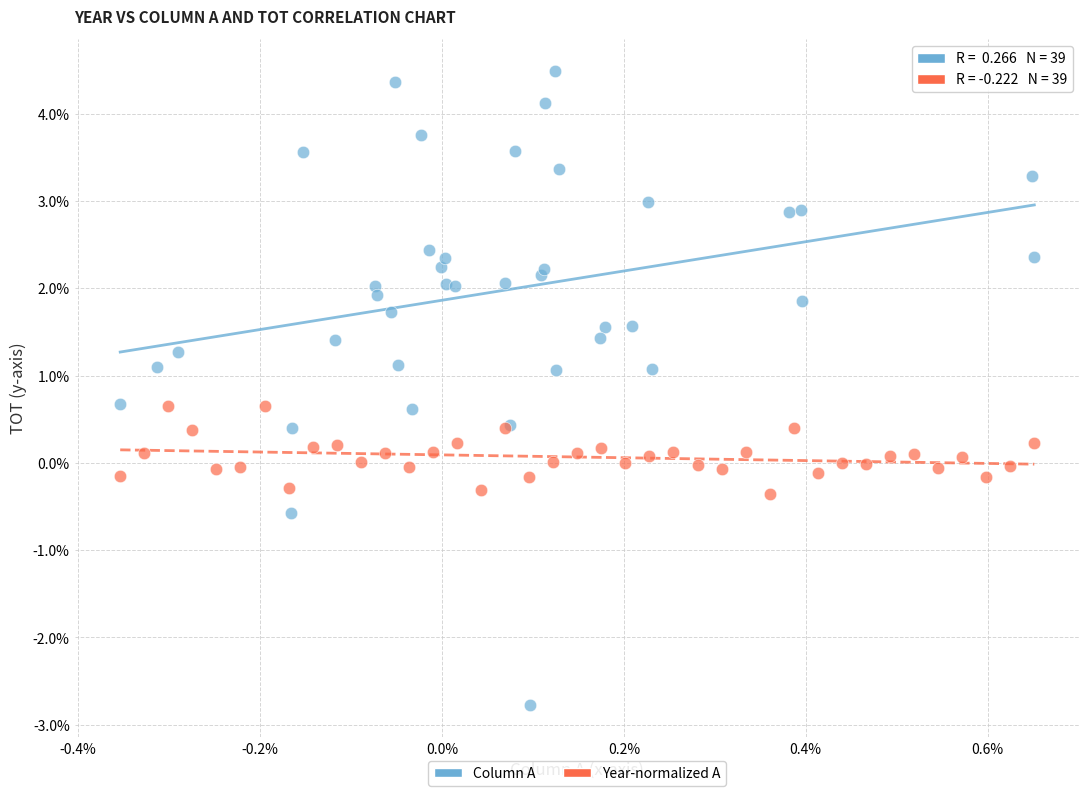

Which series contains the highest Y value?

Column A